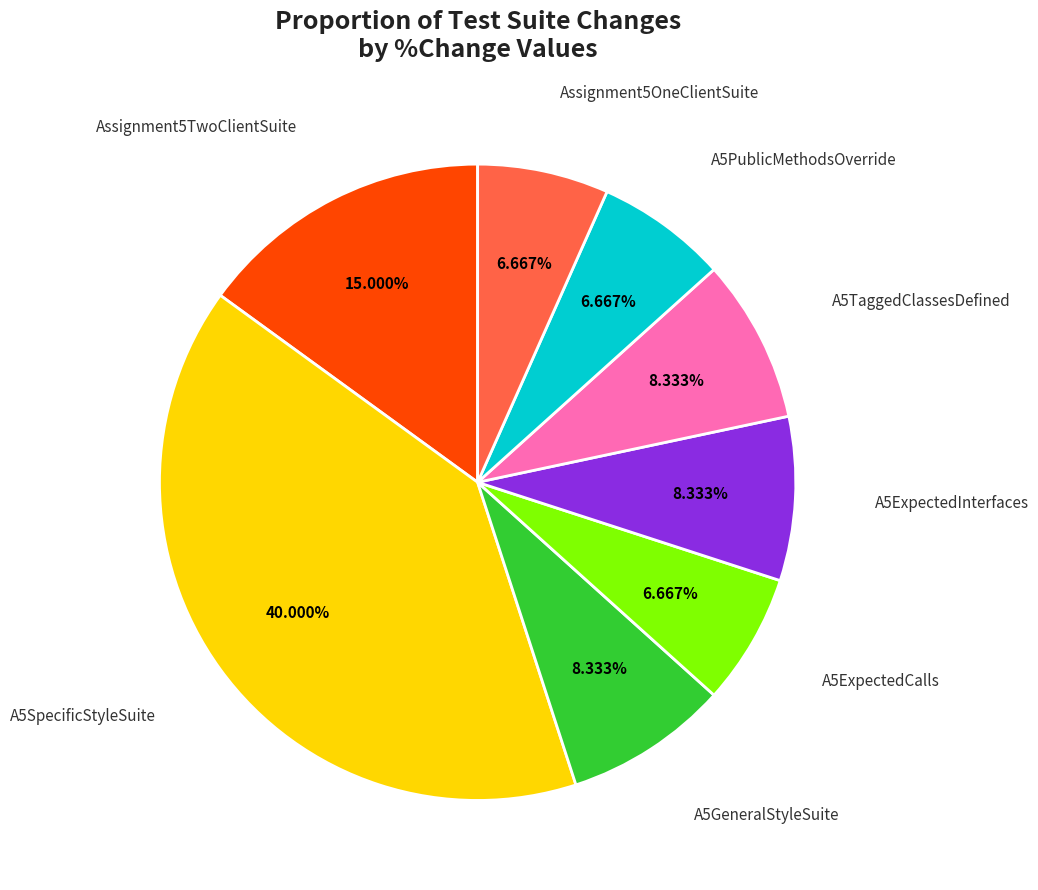

Does any single category account for the majority?

No